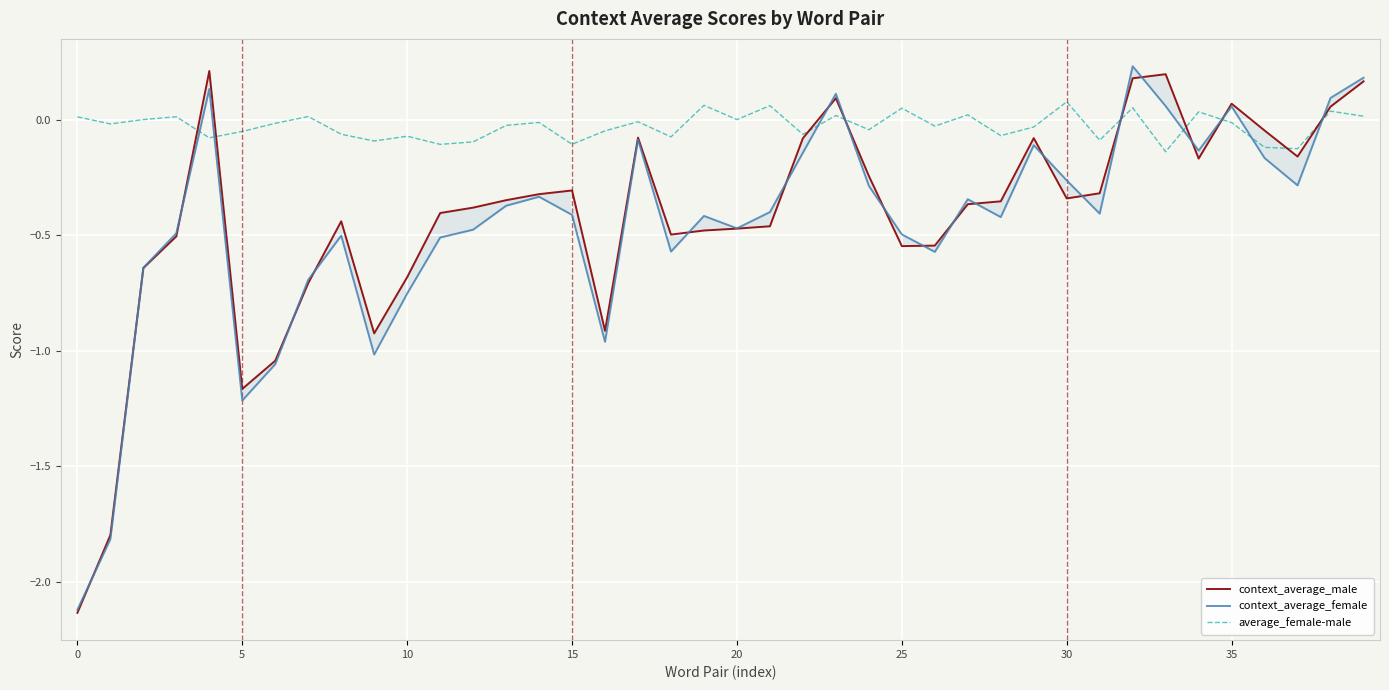

What is the total value across all series at 27?

-0.7